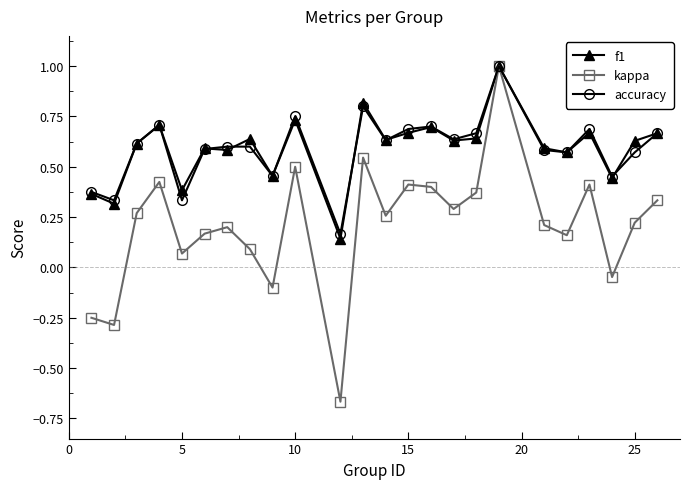

At how many categories does at least one series exceed 0?

24